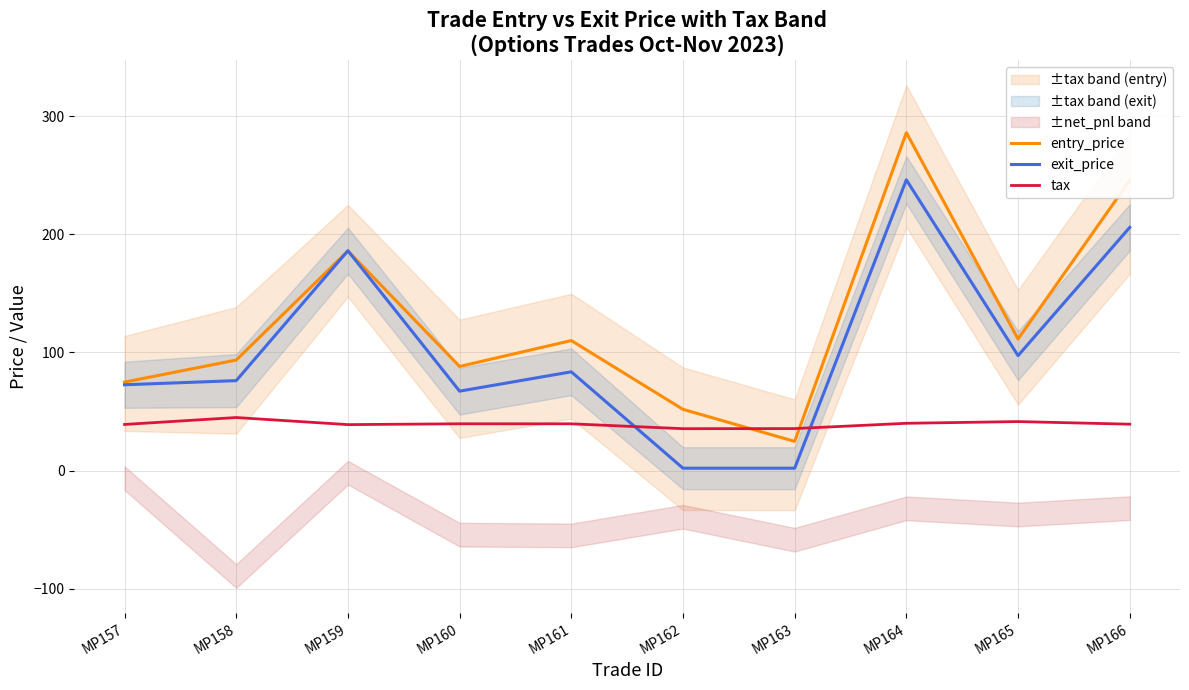

What is the smallest value displayed?

2.0